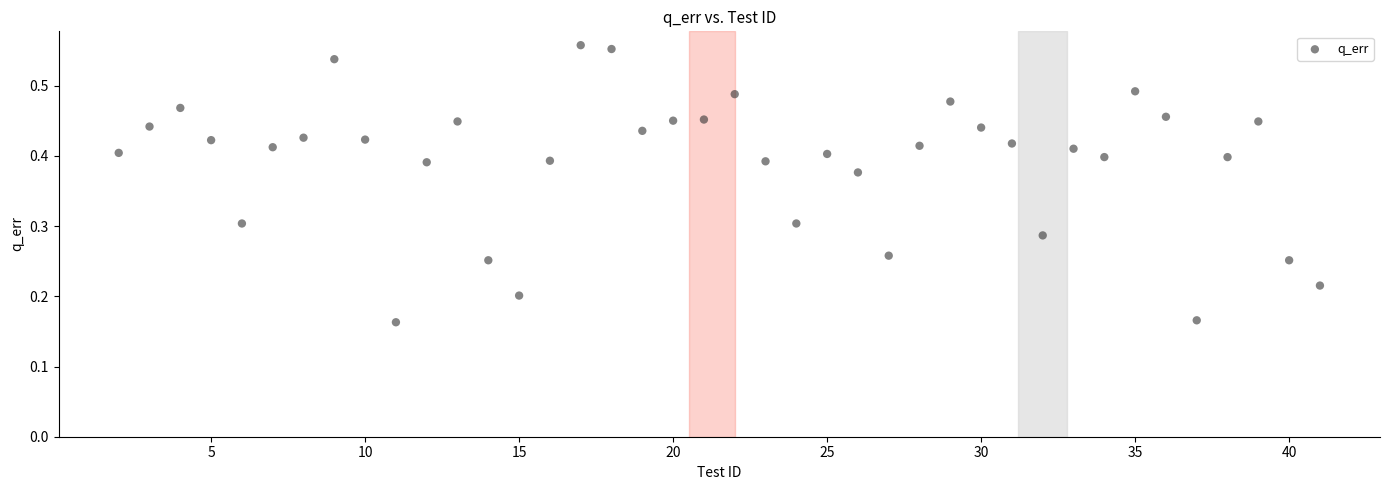

What is the range of X values (max minus min)?

39.0